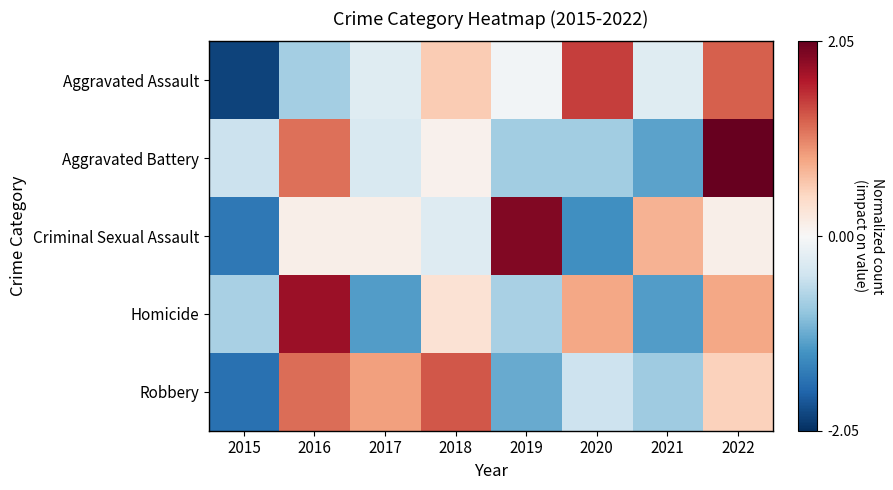

Rank the series by their maximum value, from lowest to highest.

Robbery, Aggravated Assault, Homicide, Criminal Sexual Assault, Aggravated Battery